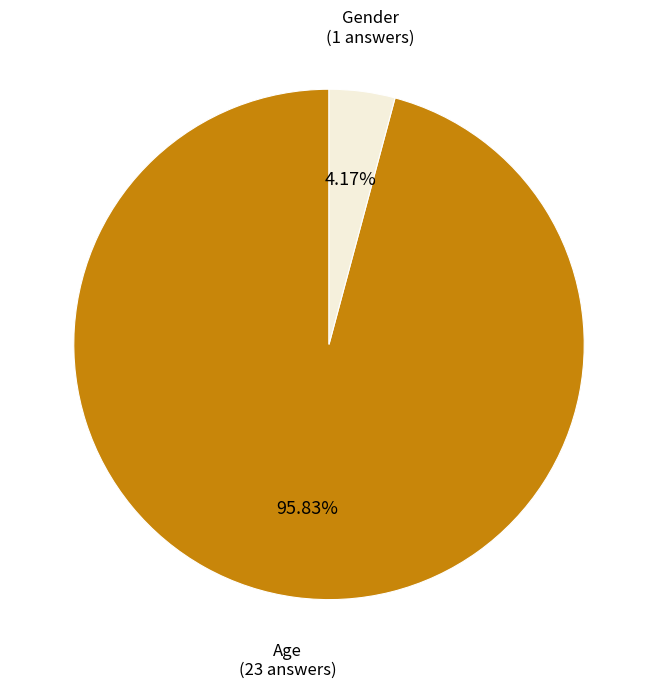

Does any single category account for the majority?

Yes